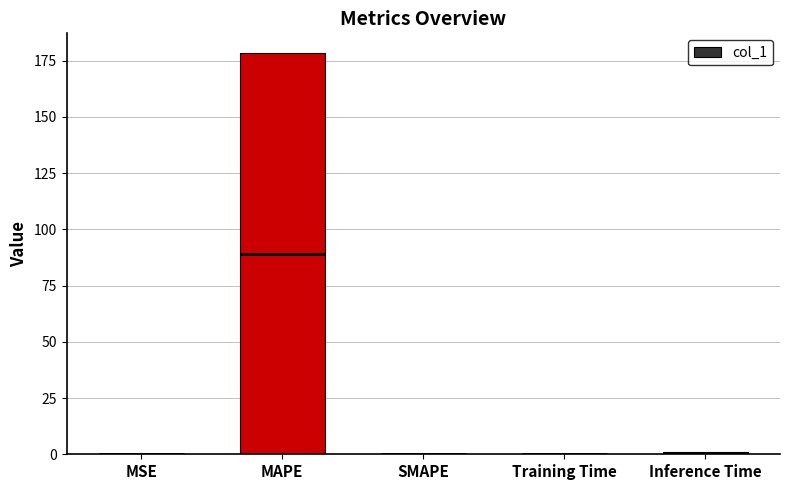

Reading left to right, what are all the values shown in this chart?

MSE=0.0	MAPE=178.2	SMAPE=0.0	Training Time=0.1	Inference Time=1.0